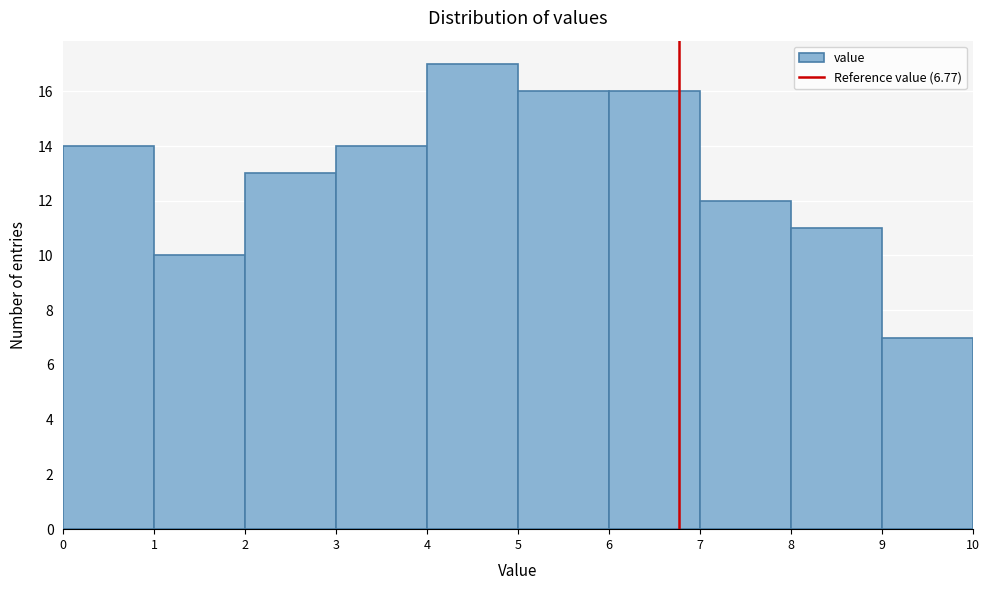

Over which range of the x-axis is the bar tallest?

4 to 5